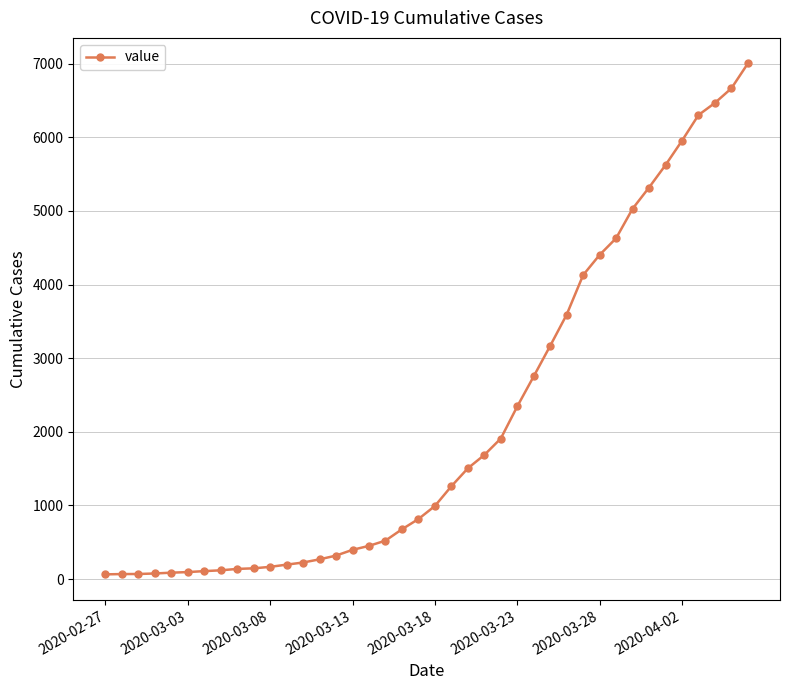

What is the sum of all values?

85719